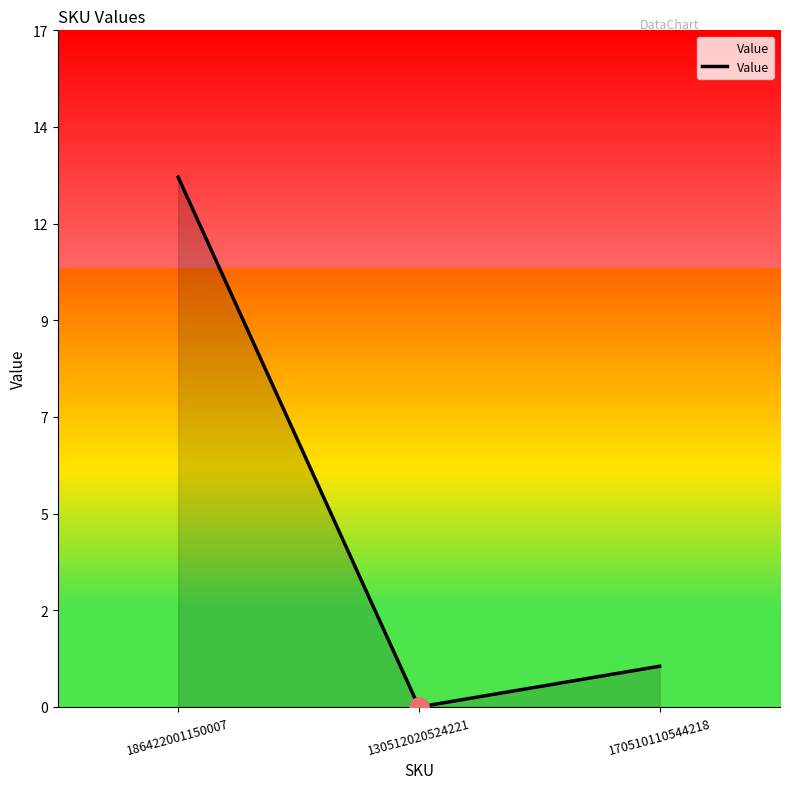

Does the chart have visible grid lines?

No